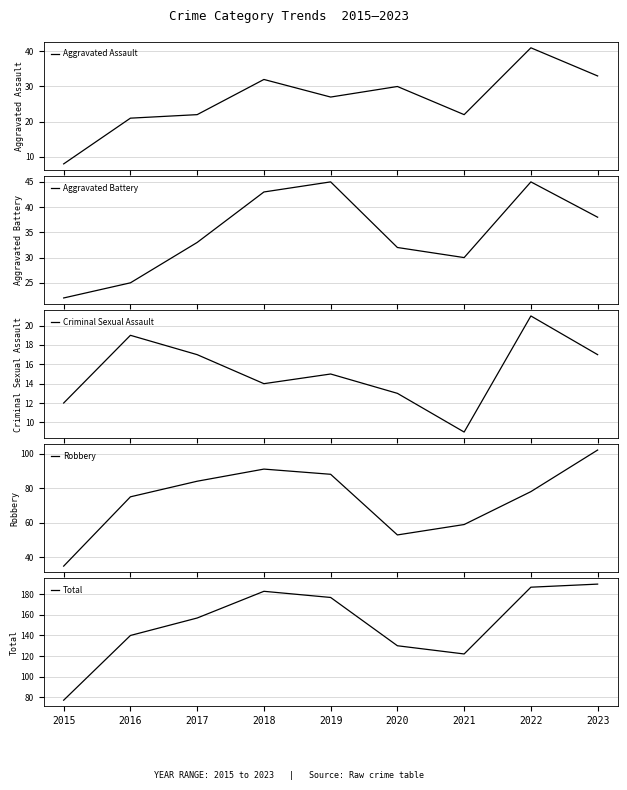

What is the approximate value of Total at 2023, to the nearest 10?

190